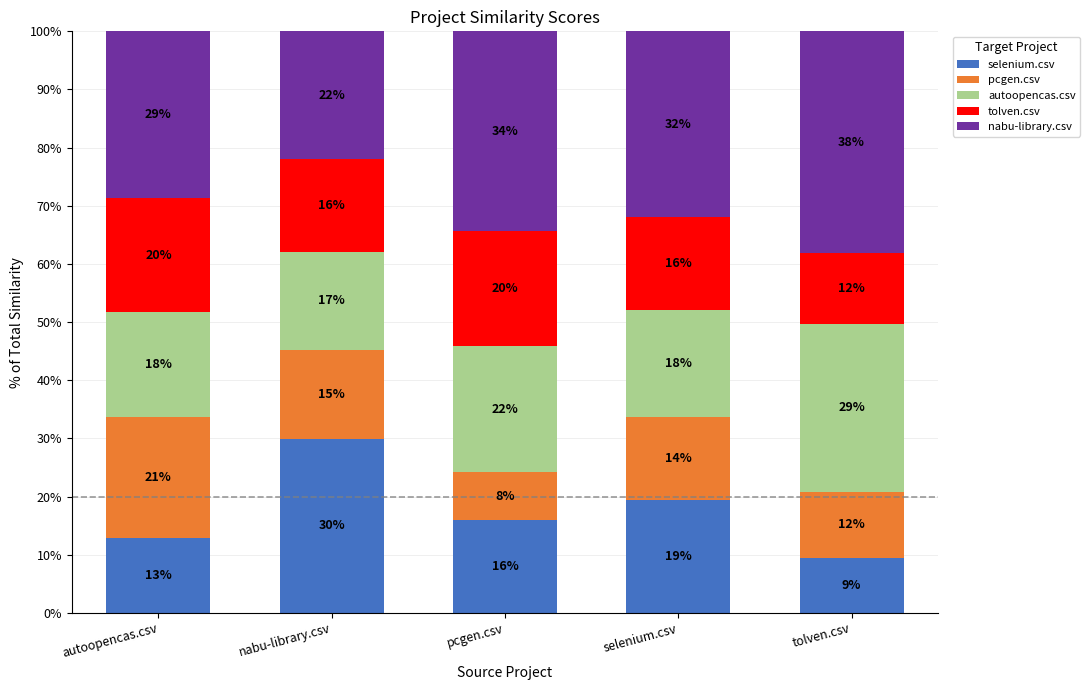

Does the chart contain stacked bars?

Yes